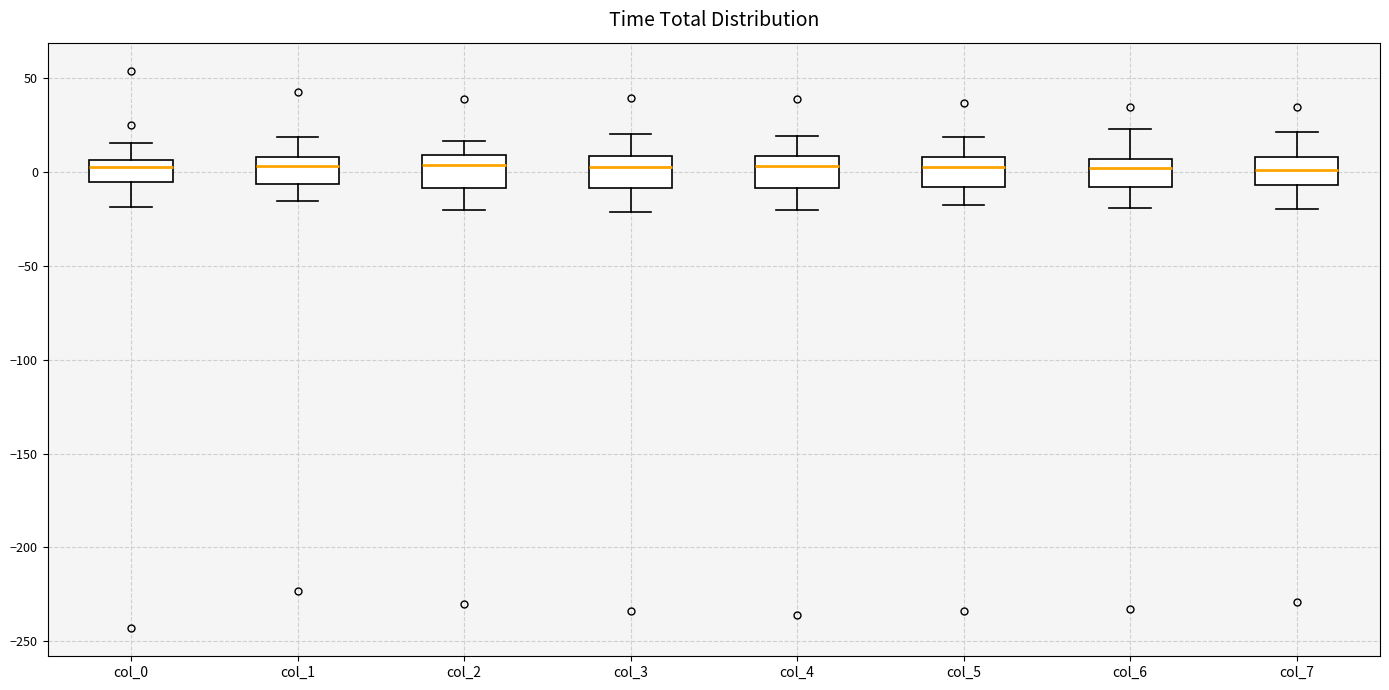

Where does the lower whisker of the box for col_2 end on the y-axis? The values are not printed on the chart, so give them approximately, as read against the axis.

-20